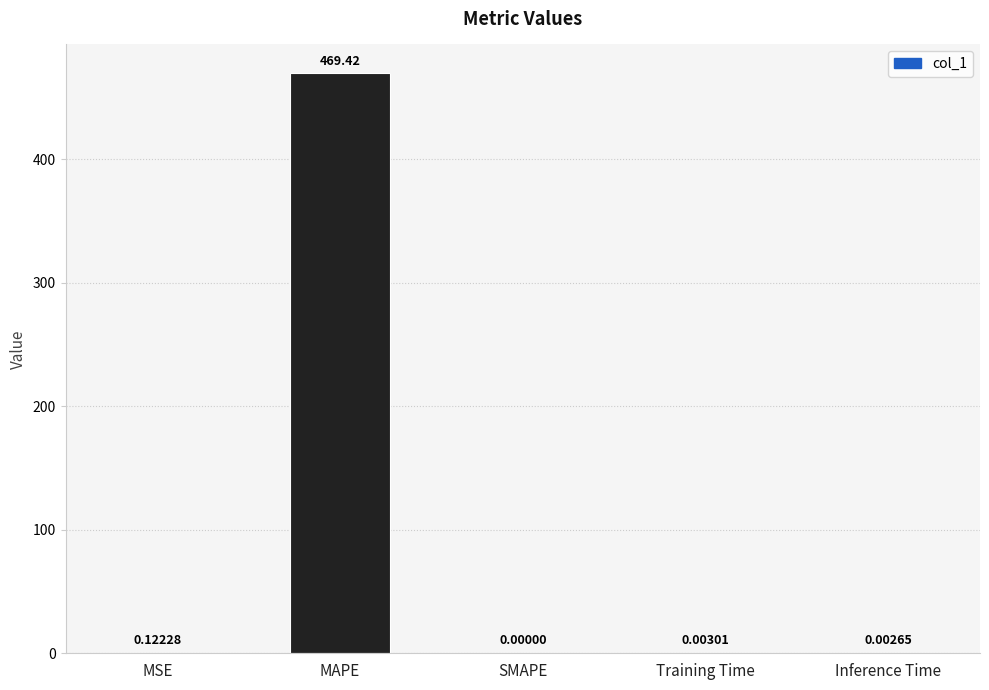

Between Inference Time and MAPE, which is larger?

MAPE